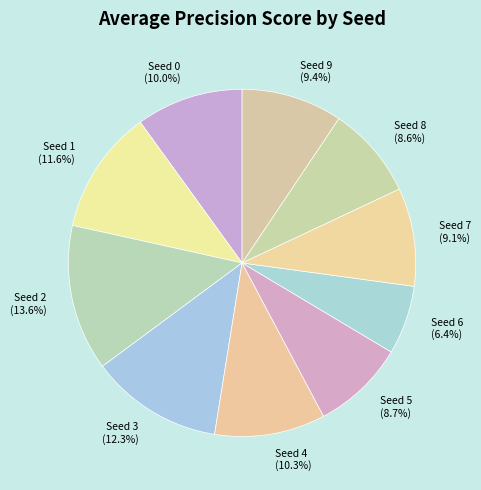

Count the number of slices in the pie.

10